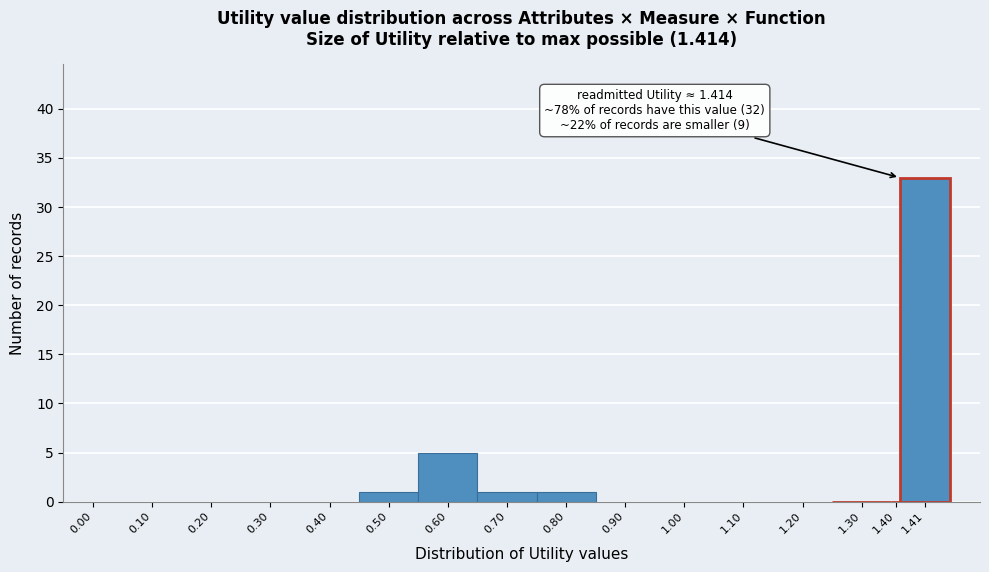

Reading left to right, list all the values displayed in this chart.

0.00=0	0.10=0	0.20=0	0.30=0	0.40=0	0.50=1	0.60=5	0.70=1	0.80=1	0.90=0	1.00=0	1.10=0	1.20=0	1.30=0	1.40=0	1.41=33